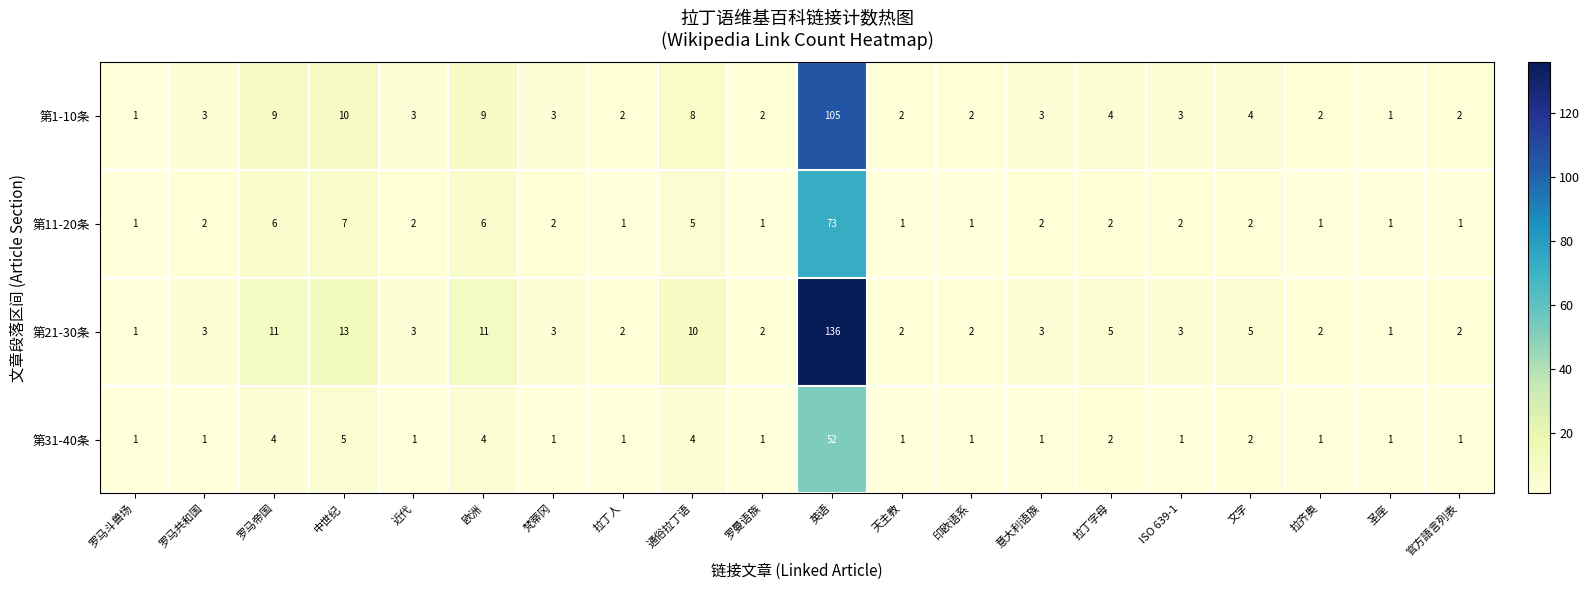

At 欧洲, list the series in order from largest to smallest.

第21-30条, 第1-10条, 第11-20条, 第31-40条